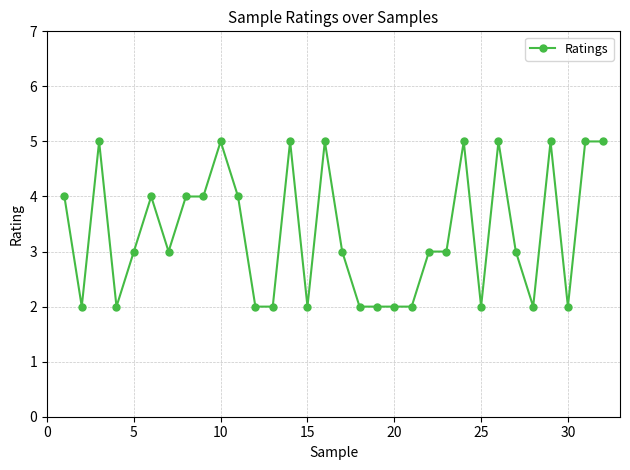

Count the number of categories in the chart.

32